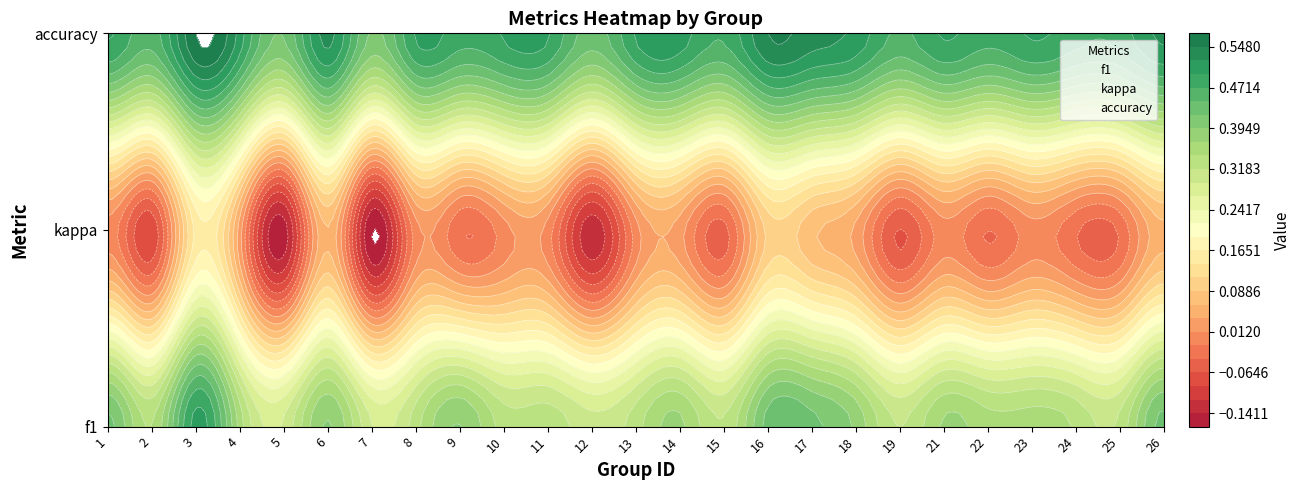

What is the sum of the accuracy values at 14 and 2?

4